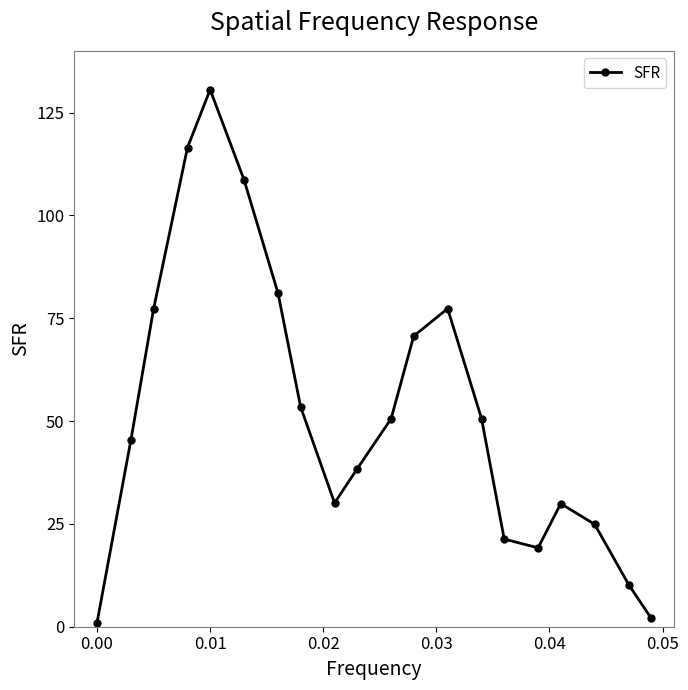

What is the greatest value displayed?

130.6